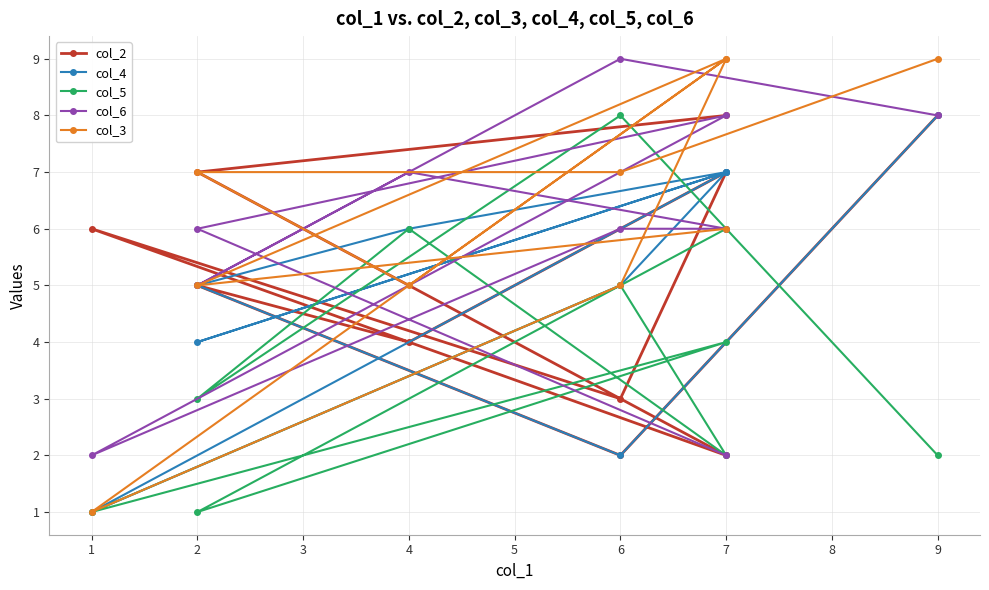

Does the chart display data point markers on the line(s)?

Yes